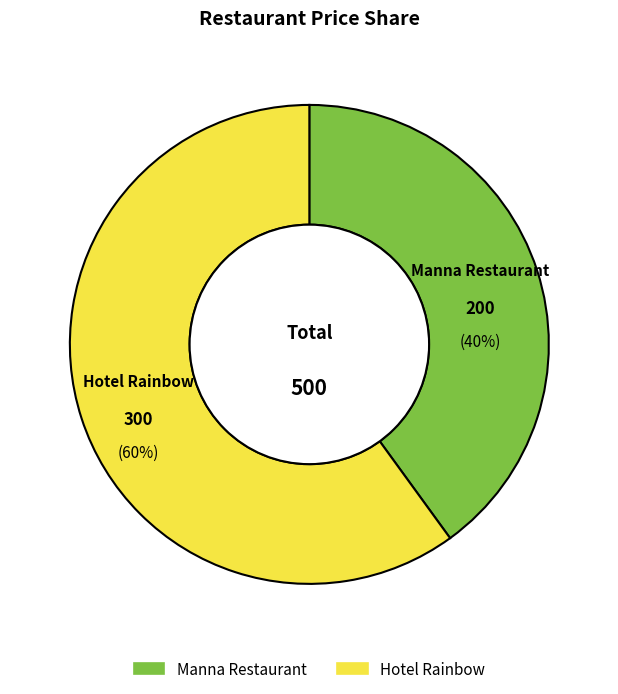

Which slice is the largest?

Hotel Rainbow